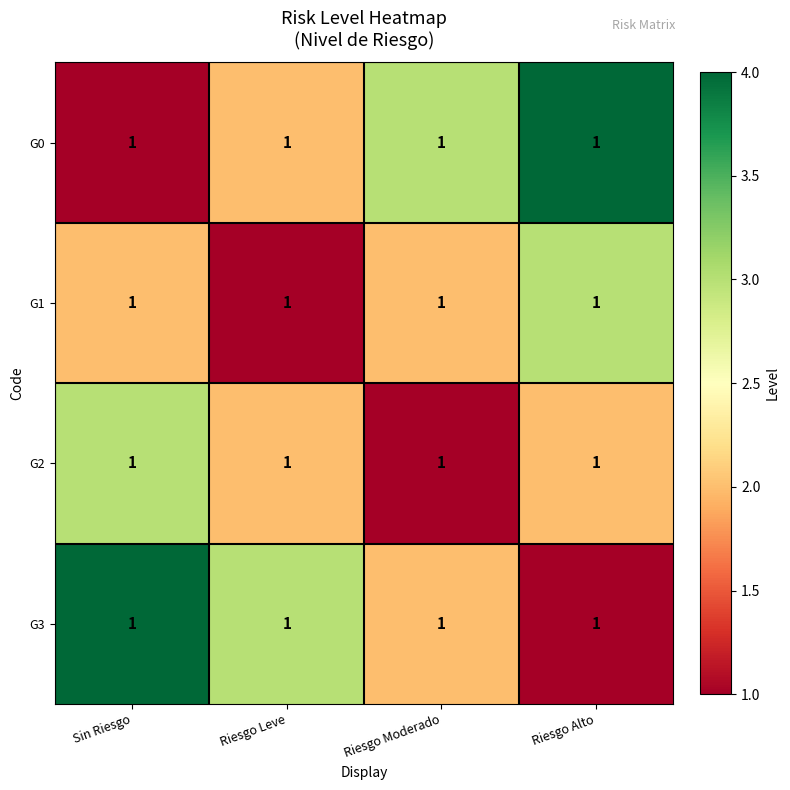

What is the difference between the maximum and minimum values in the G2 series?

2